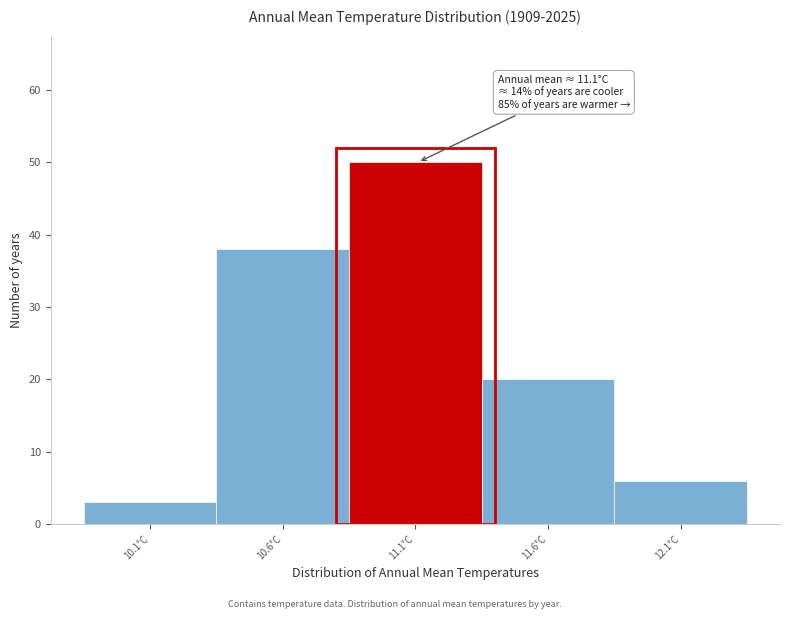

Which range on the x-axis has the tallest bar?

10.84 to 11.34